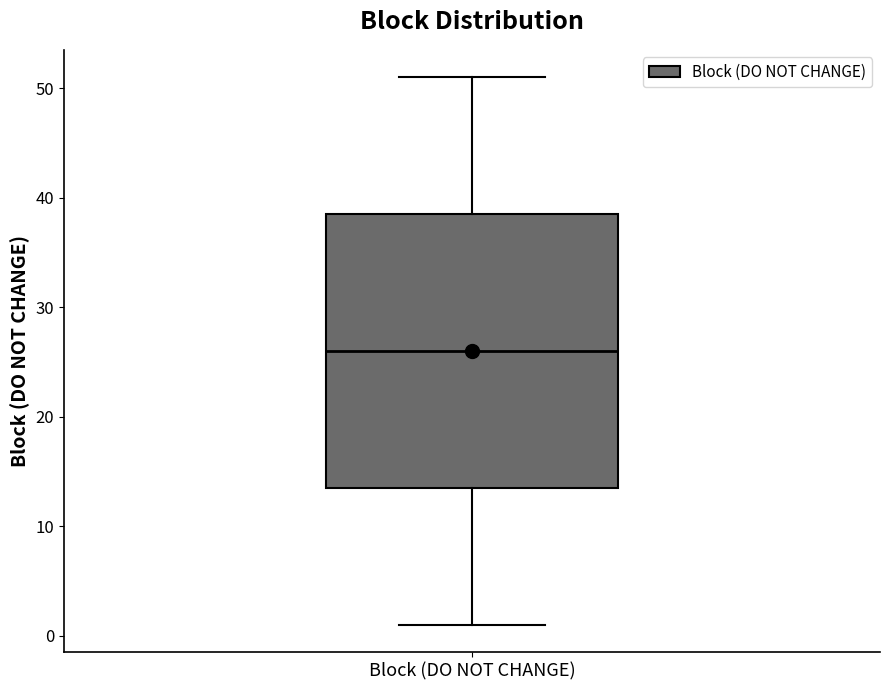

Read this box plot against the y-axis: the position of the median line, the range covered by the box, and the ends of both whiskers. The values are not printed on the chart, so give them approximately, as read against the axis.

median 26, box 14 to 39, whiskers 1 to 51